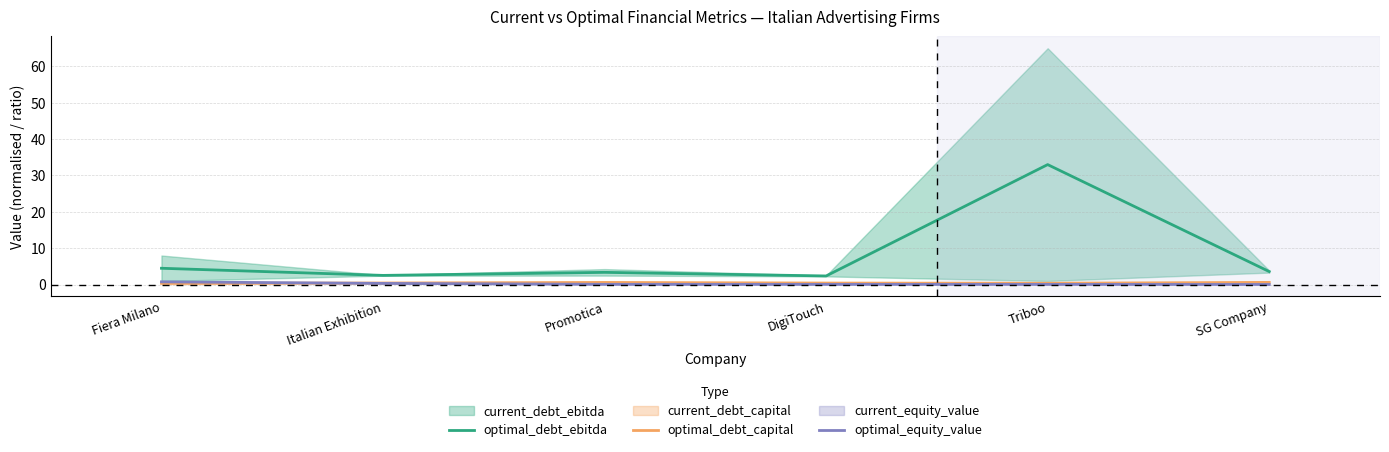

What is the label of the 5th point from the left?

Triboo